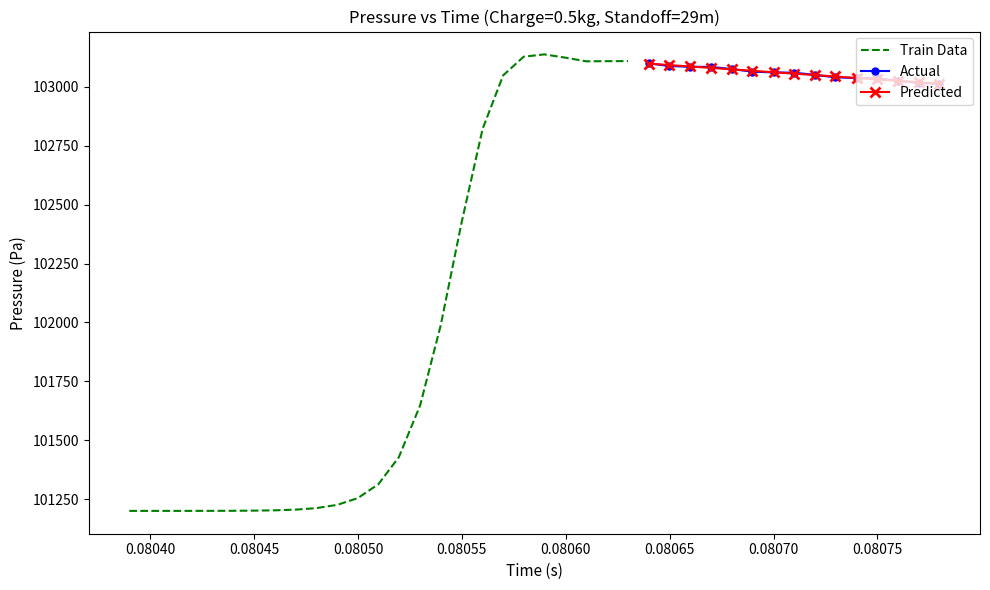

True or false: there are more than 0 points higher than both neighbors.

True